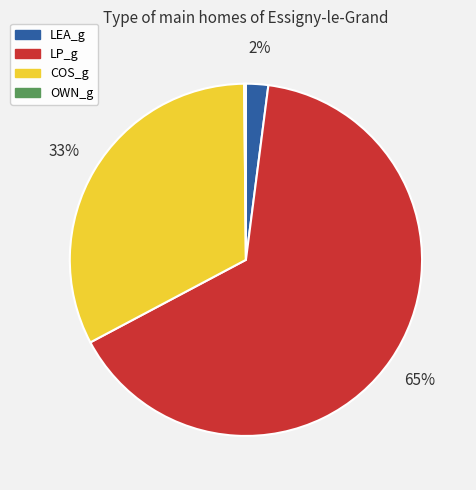

To the nearest percent, what percentage of the pie is COS_g?

33%